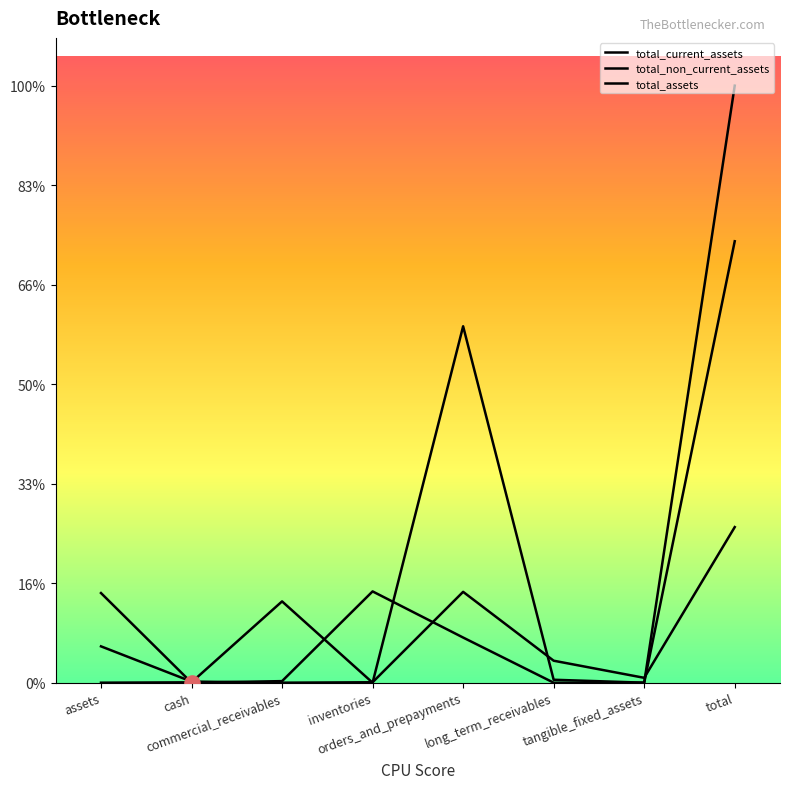

At how many categories does at least one series exceed 20304?

6